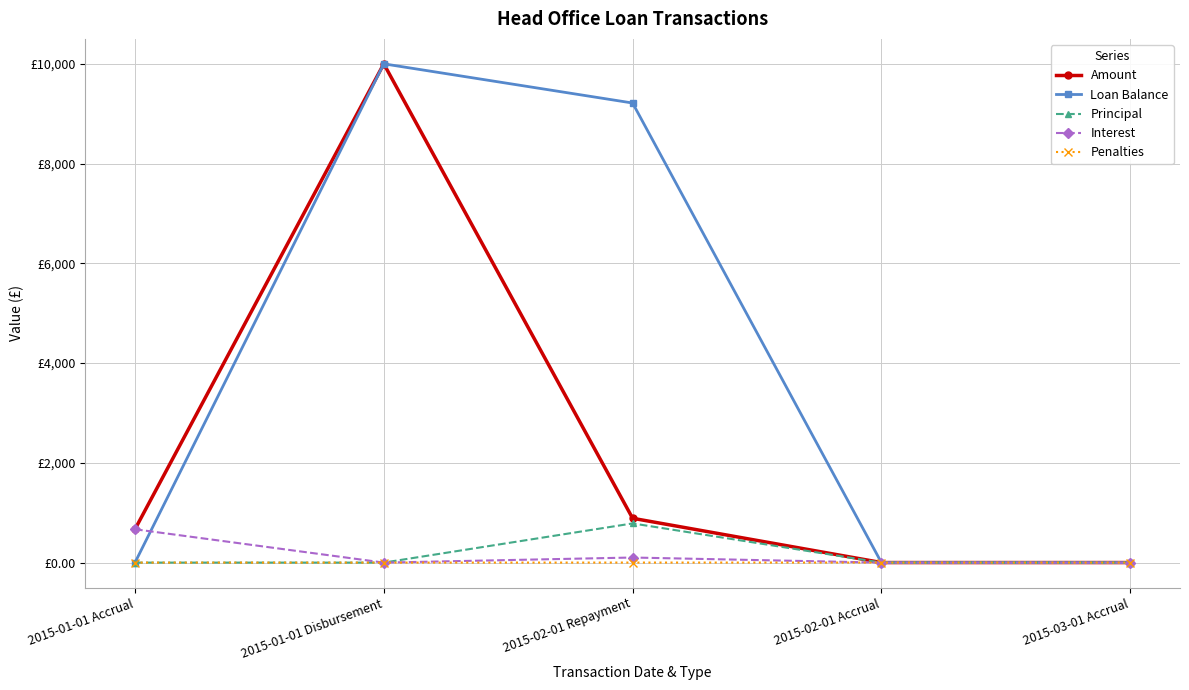

What is the label of the 4th point from the right?

2015-01-01 Disbursement